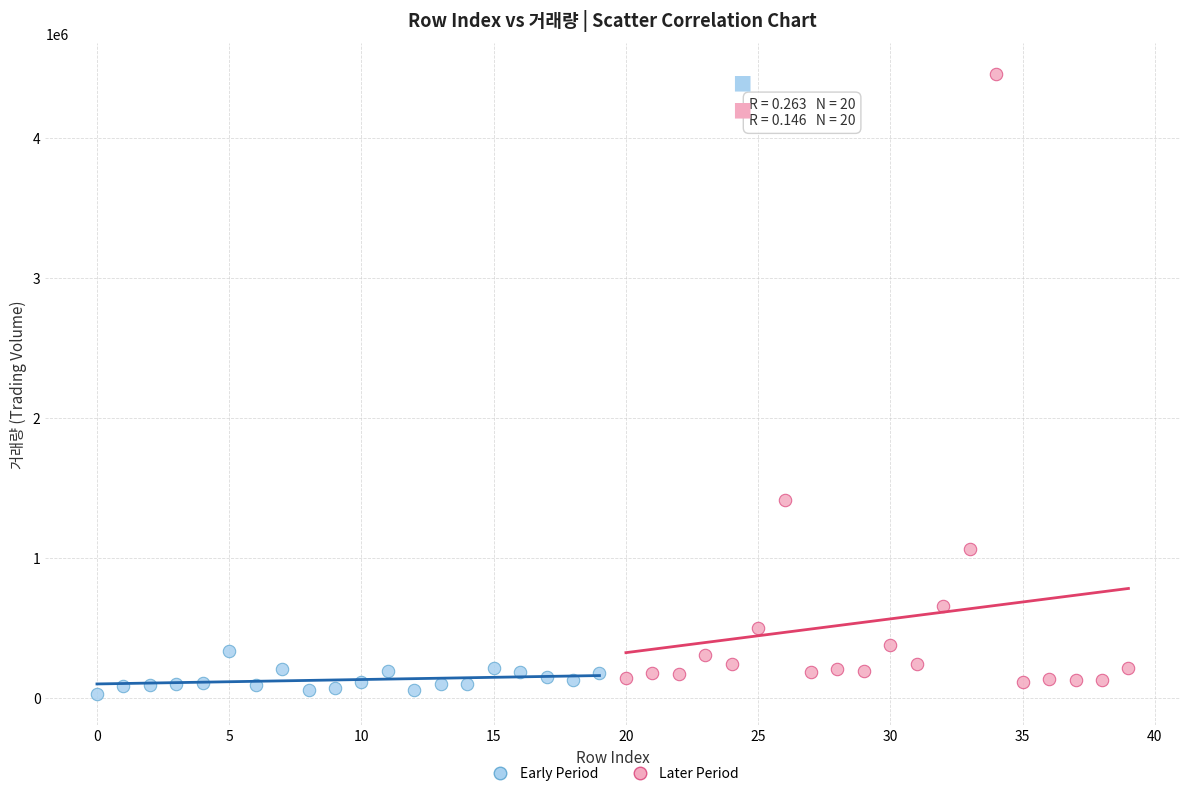

Which series contains the lowest Y value?

Early Period